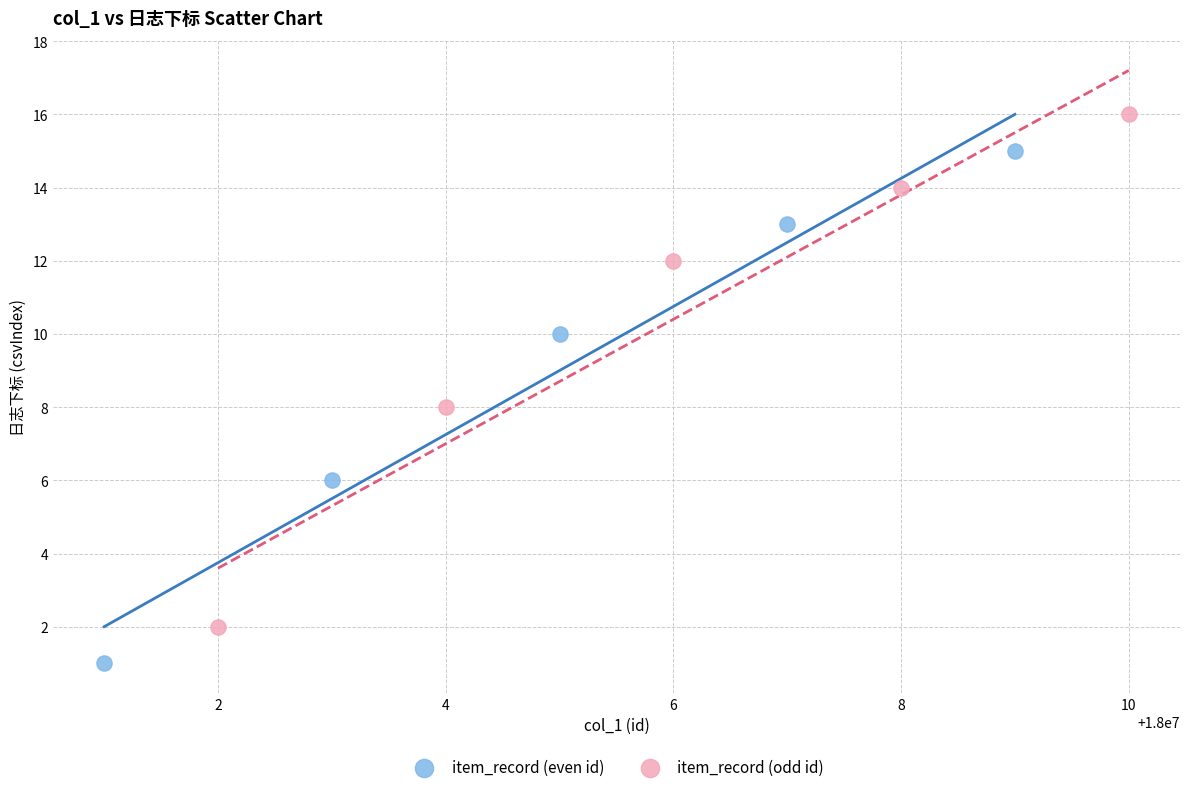

Which series contains the lowest Y value?

item_record (even id)